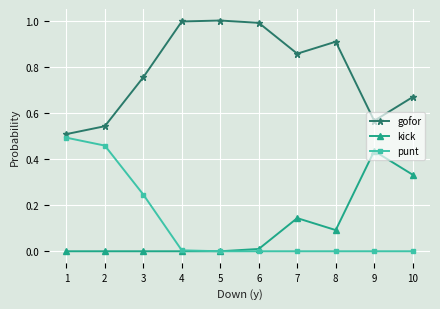

Is the value of kick at 10 greater than the value of gofor at 5?

No